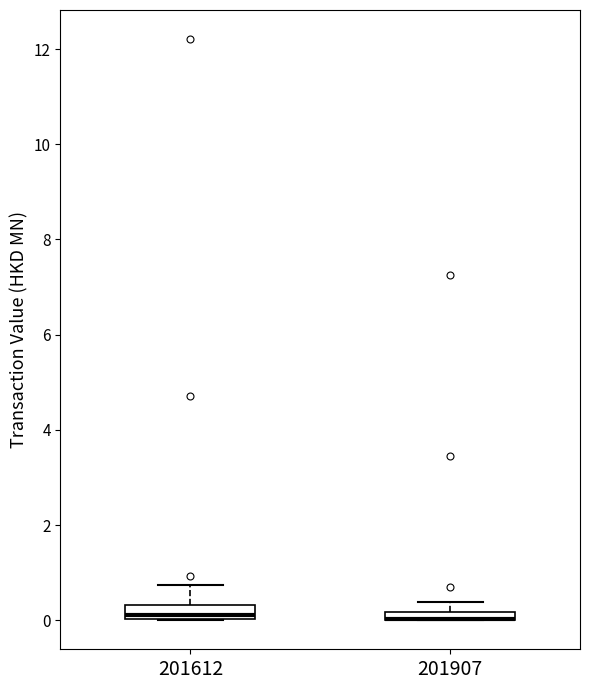

Where does the upper whisker of the box at x = 201612 end on the y-axis? The values are not printed on the chart, so give them approximately, as read against the axis.

0.8